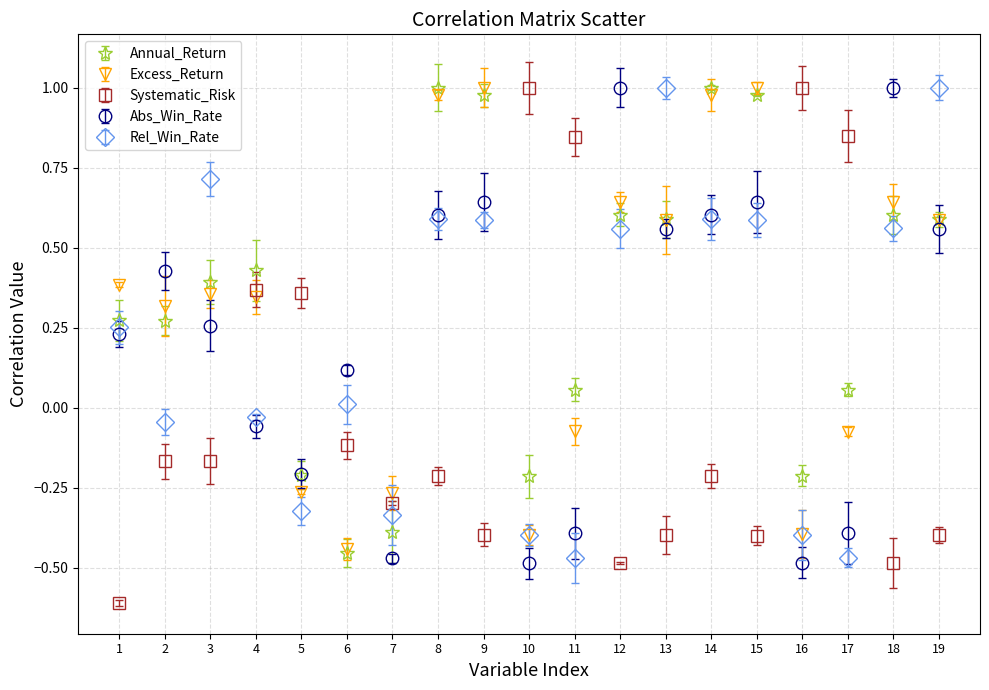

Which series changed the most between 2 and 8?

Annual_Return